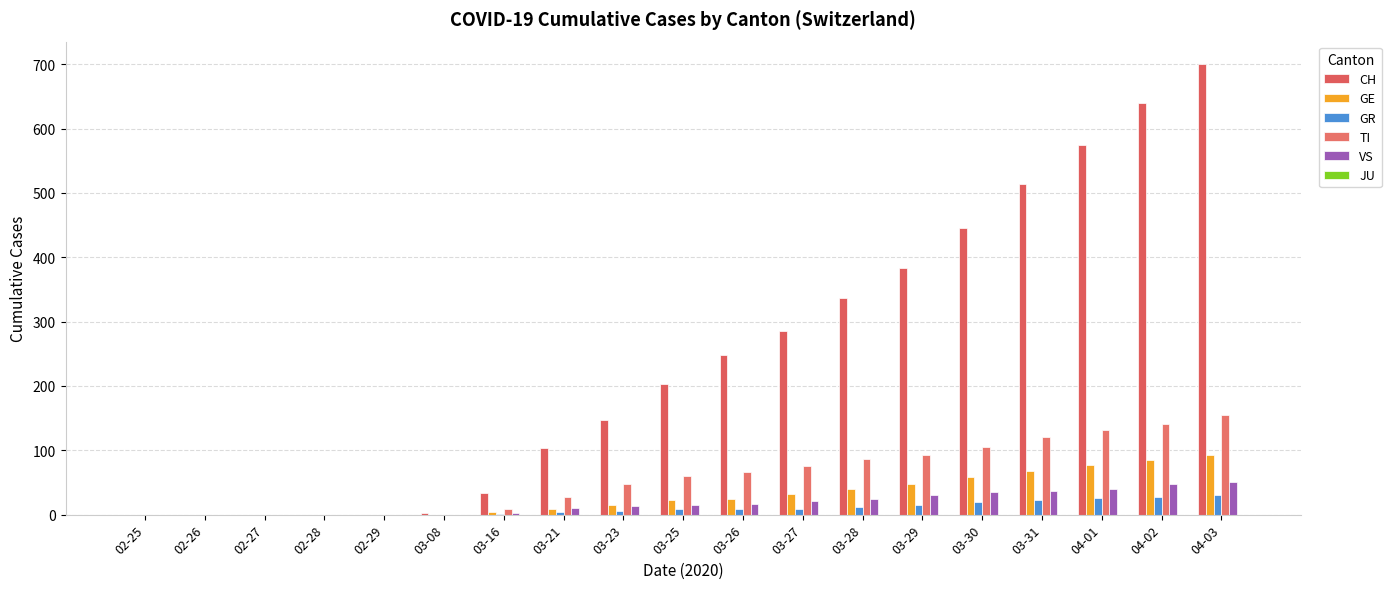

Rank the series at 03-29 from lowest to highest value.

JU, GR, VS, GE, TI, CH